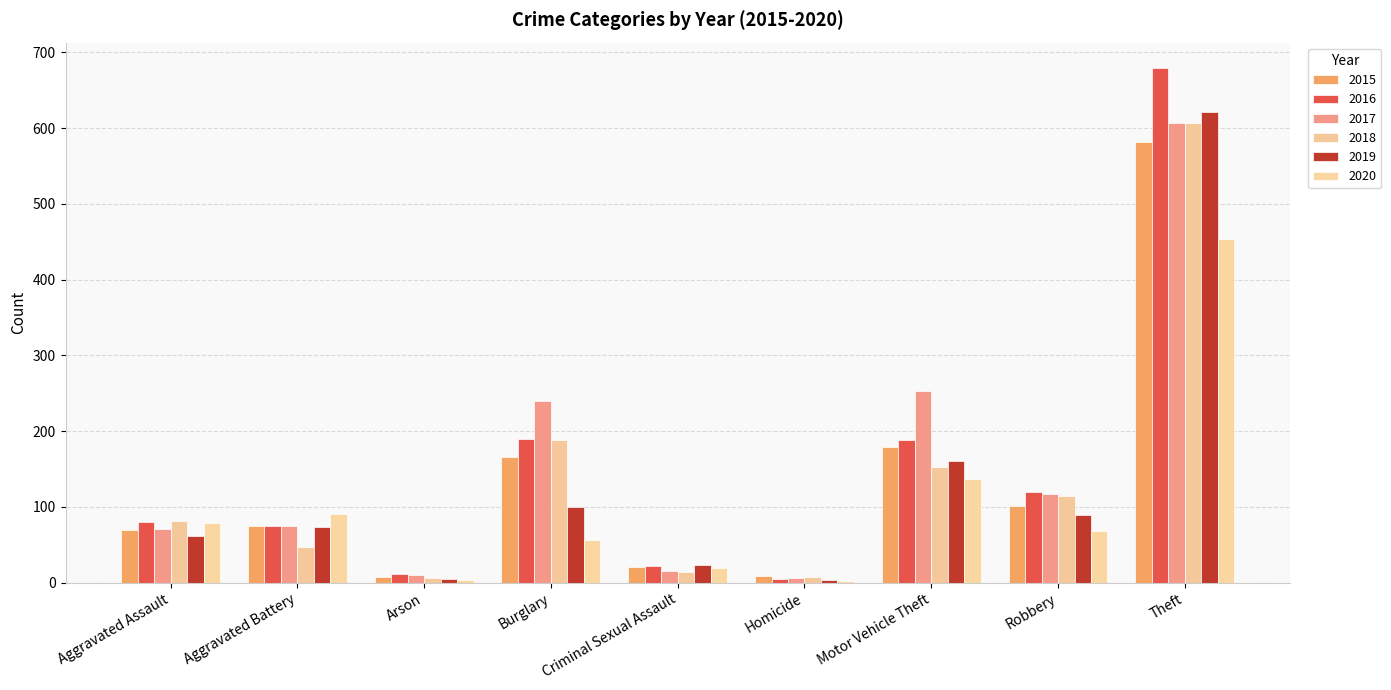

Rank the series at Homicide from highest to lowest value.

2015, 2018, 2017, 2016, 2019, 2020